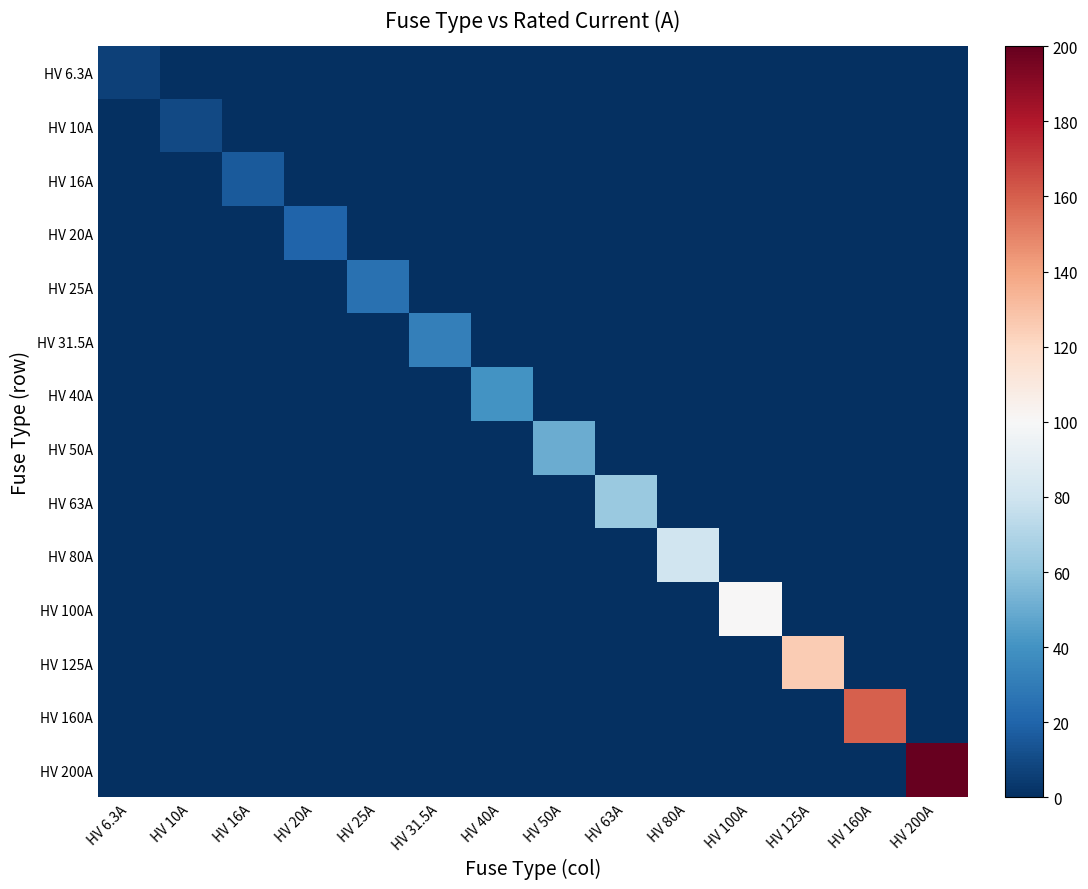

What is the total value across all series at HV 200A?

200.0